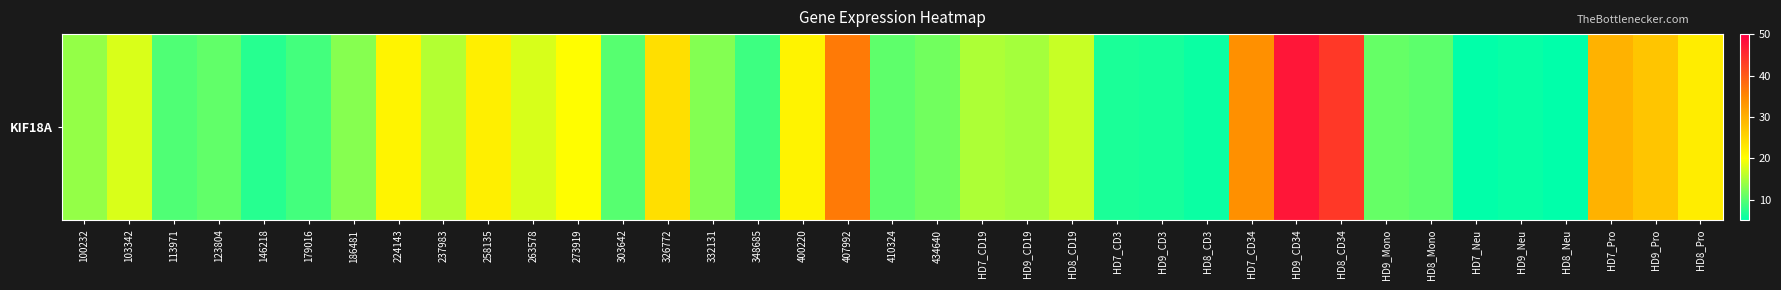

What is the difference between the maximum and minimum values?

42.5